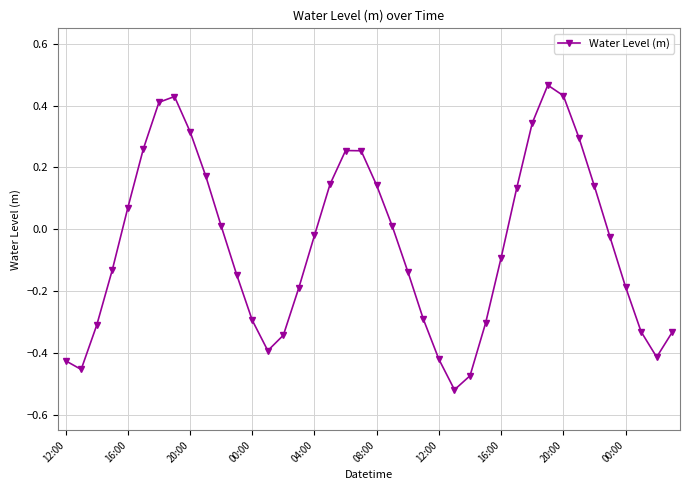

True or false: there are more than 2 points higher than both neighbors.

True